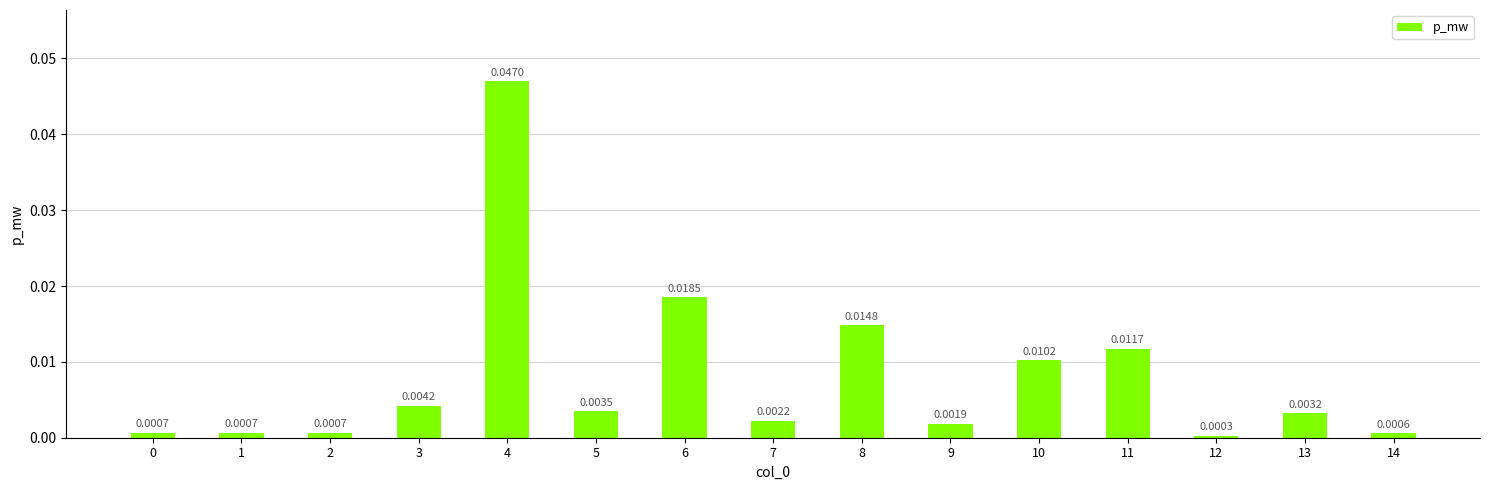

Which has a higher value, 8 or 5?

8